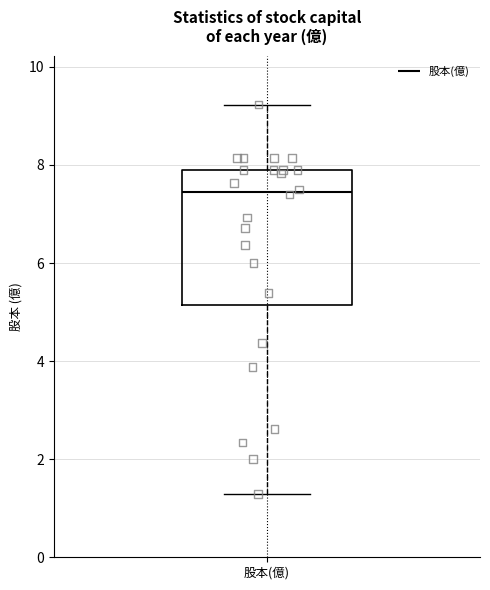

Where is the upper edge of the box for 股本(億) on the y-axis? The values are not printed on the chart, so give them approximately, as read against the axis.

8.0